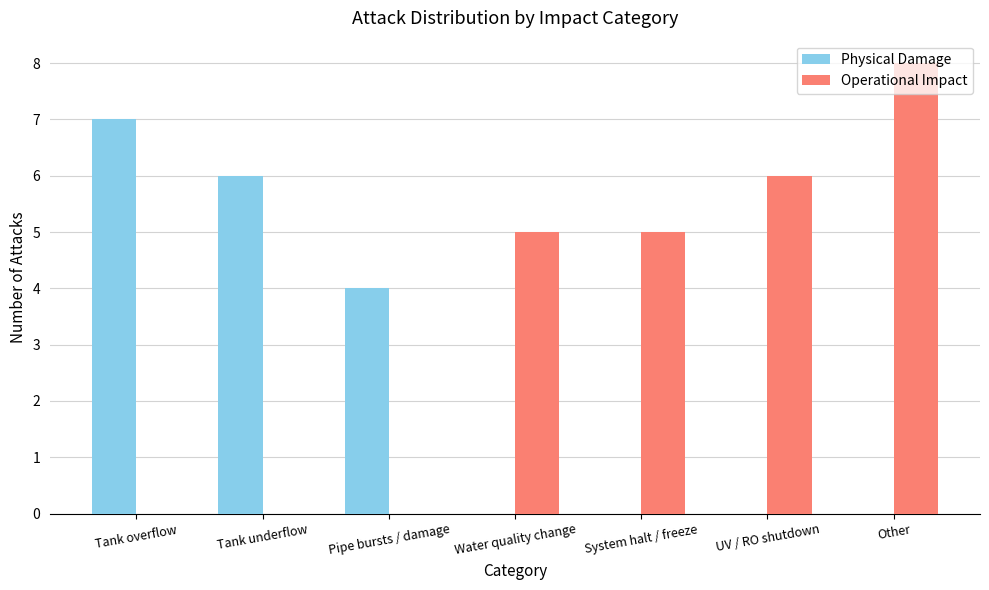

The value of Operational Impact at Tank overflow is 6. True or false?

False